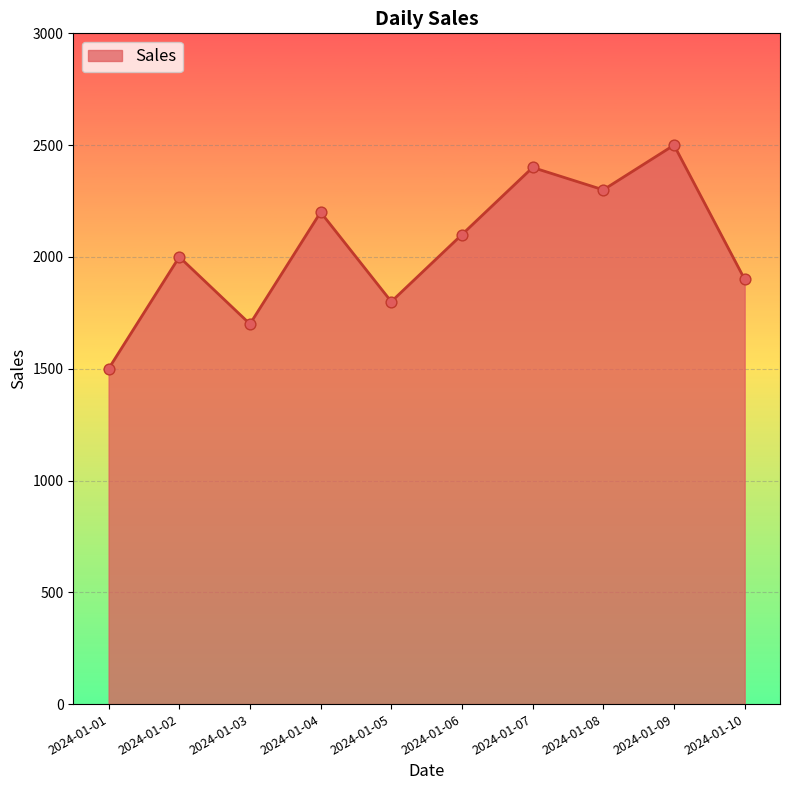

Which has a higher value, 2024-01-06 or 2024-01-05?

2024-01-06